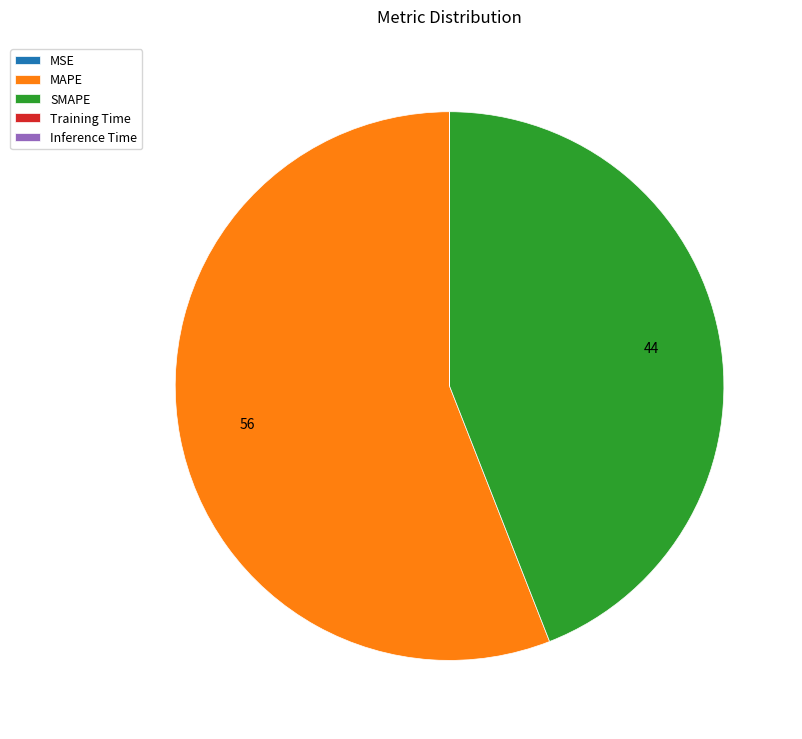

Is there any slice that represents more than half of the pie?

Yes